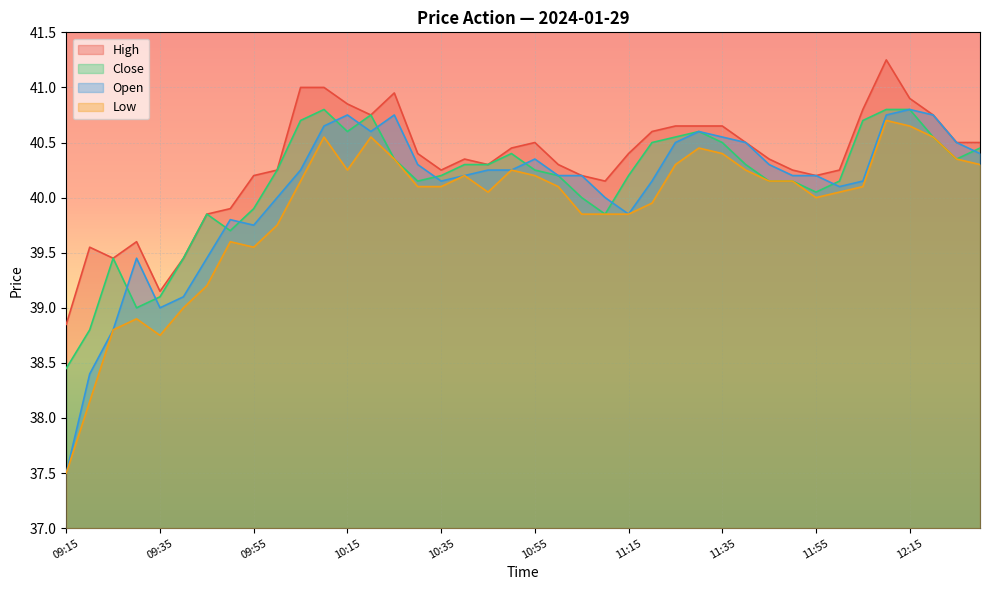

What is the value of the Low point at the 32nd from the left?

40.1